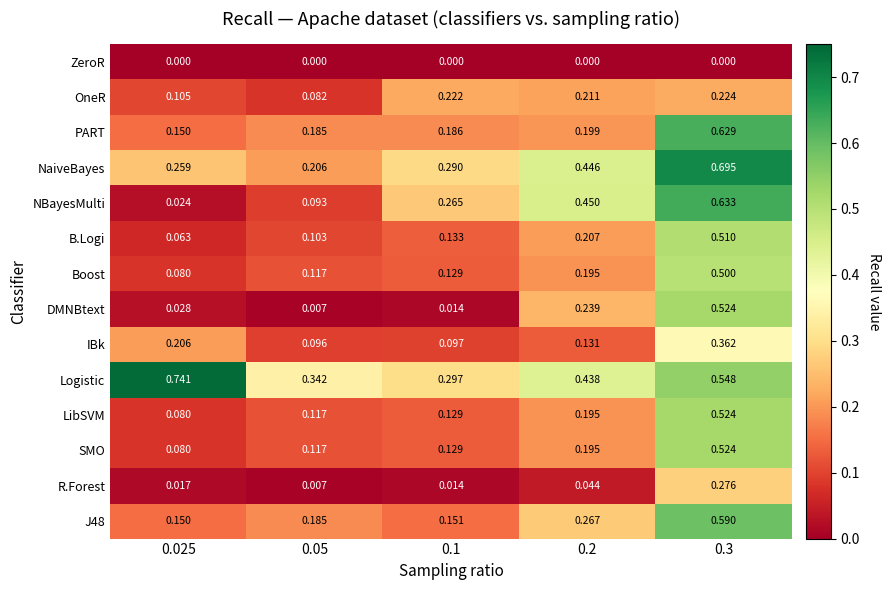

Which series has the widest spread of values?

NBayesMulti